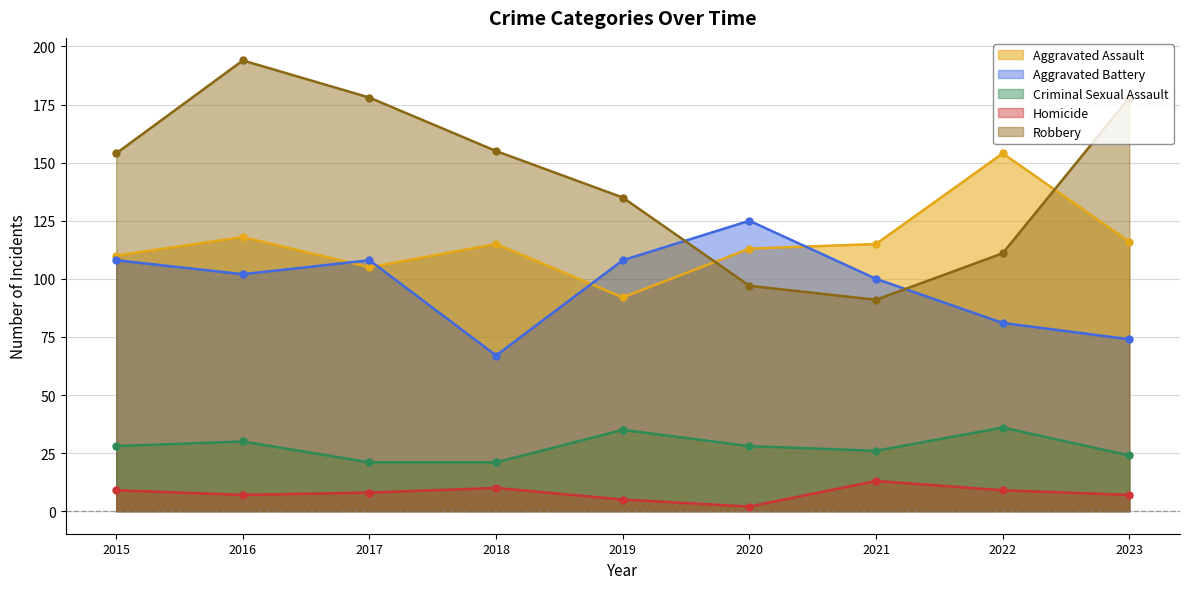

Is the value of Aggravated Assault at 2021 greater than the value of Robbery at 2020?

Yes